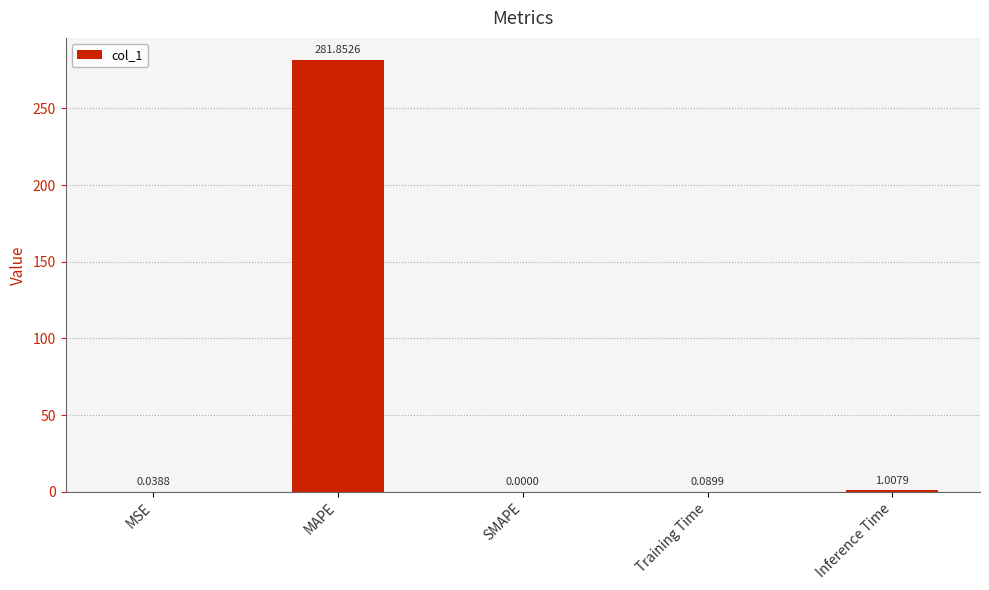

What is the sum of all values?

283.0